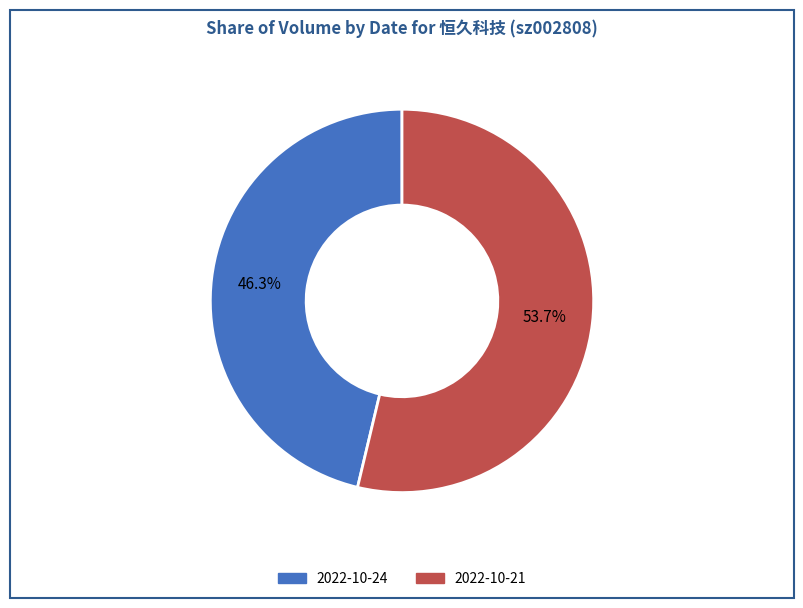

Does any single category account for the majority?

Yes